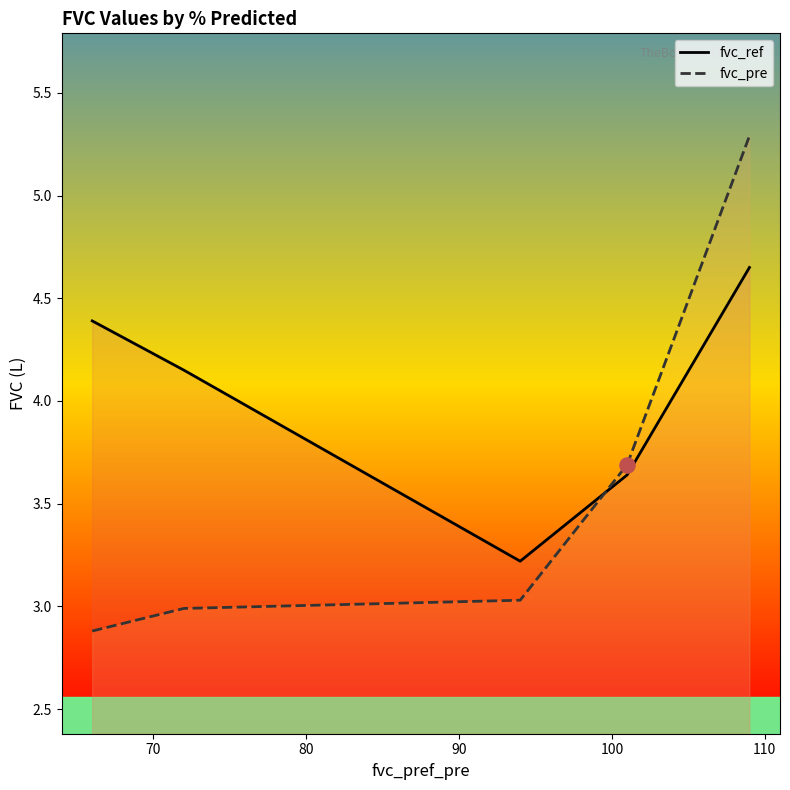

Is the value of fvc_ref at 7 greater than the value of fvc_pre at 70?

Yes